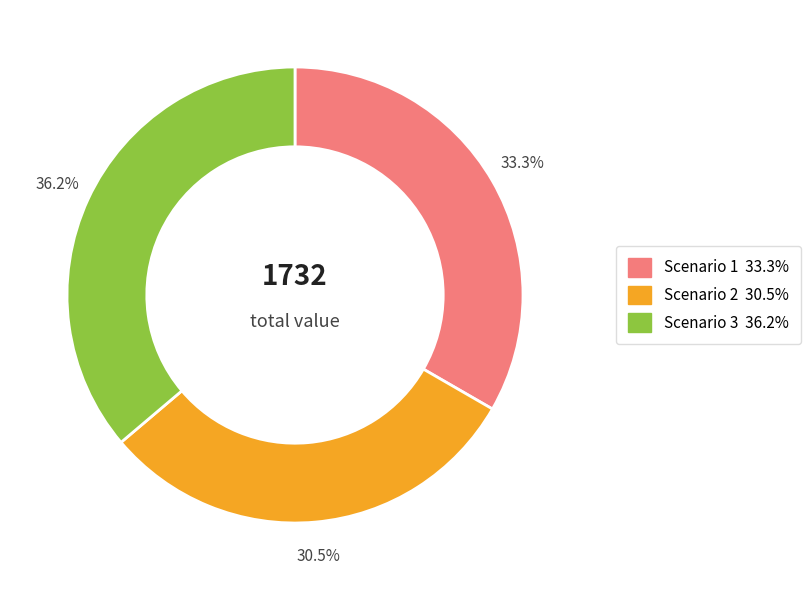

Is there a majority slice in this chart?

No